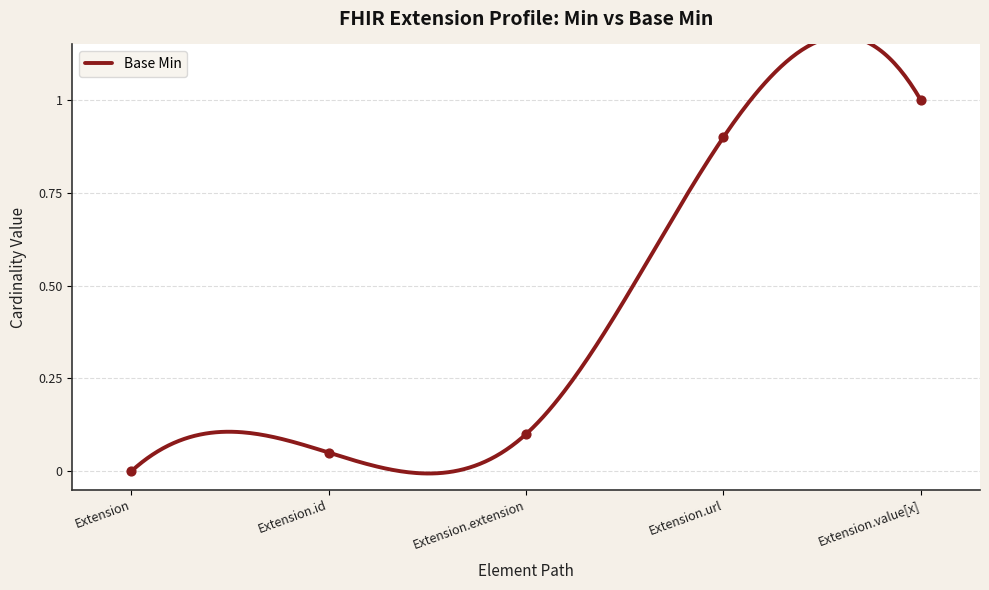

Which has a higher value, Extension.value[x] or Extension.extension?

Extension.value[x]